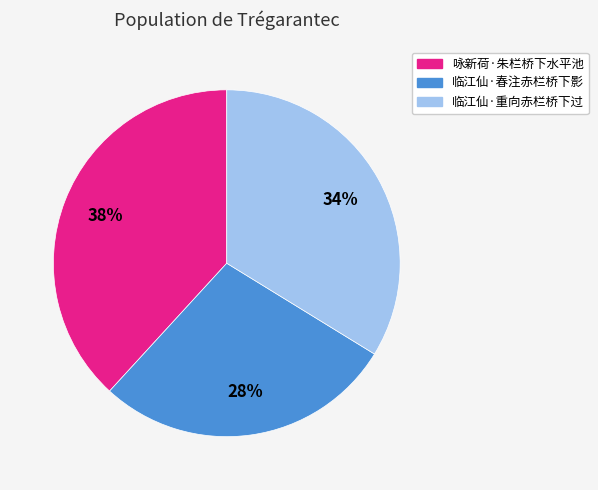

Approximately how many times larger is the value at 临江仙·重向赤栏桥下过 compared to 咏新荷·朱栏桥下水平池?

0.9